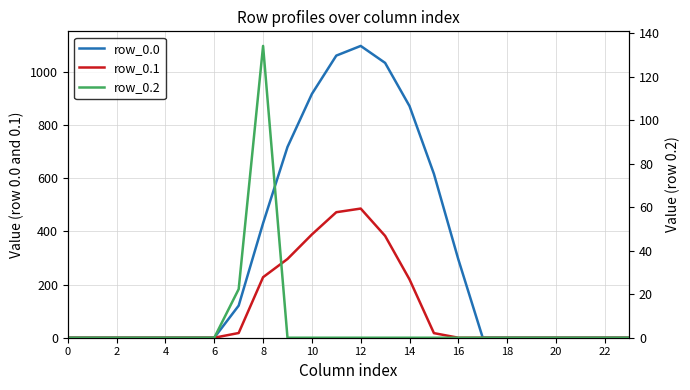

How many lines are shown in the chart?

3